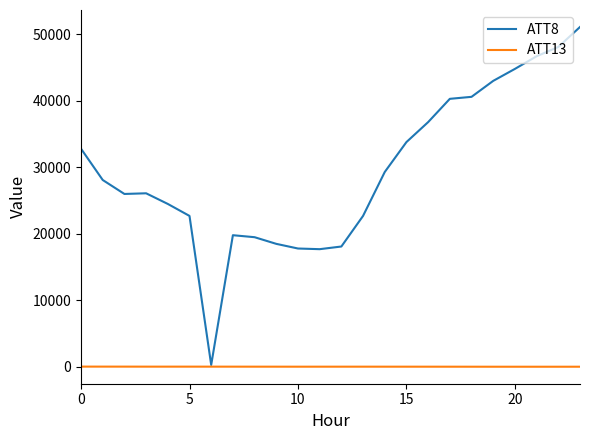

List the series in order of their peak value, lowest first.

ATT13, ATT8